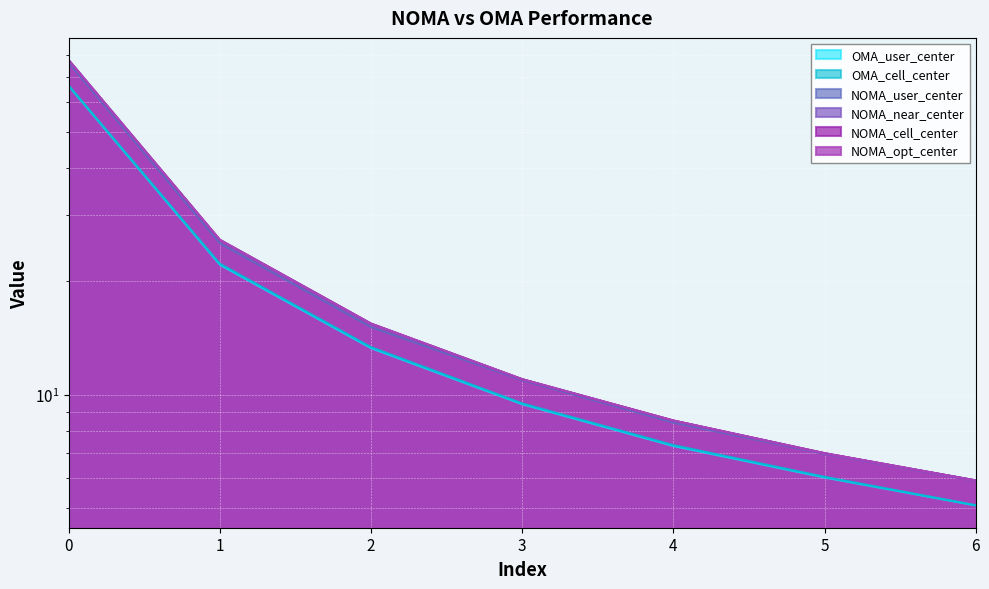

Reading left to right, extract all data points from this chart.

NOMA_cell_center: 0=77.4	1=25.8	2=15.4	3=11.0	4=8.5	5=7.0	6=5.9
NOMA_user_center: 0=76.1	1=25.2	2=15.1	3=10.9	4=8.4	5=7.0	6=5.9
NOMA_near_center: 0=77.2	1=25.7	2=15.4	3=11.0	4=8.5	5=7.0	6=5.9
NOMA_opt_center: 0=77.4	1=25.8	2=15.4	3=11.0	4=8.5	5=7.0	6=5.9
OMA_cell_center: 0=66.2	1=22.3	2=13.4	3=9.5	4=7.3	5=6.0	6=5.1
OMA_user_center: 0=66.0	1=22.1	2=13.3	3=9.4	4=7.3	5=6.0	6=5.1